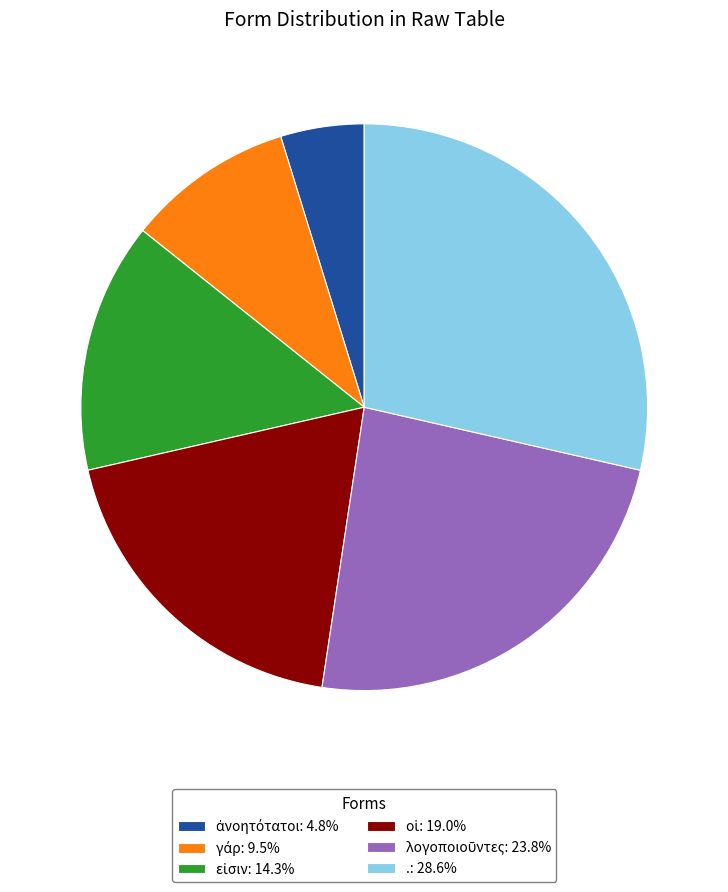

Does .: 28.6% represent more than half of the total?

No